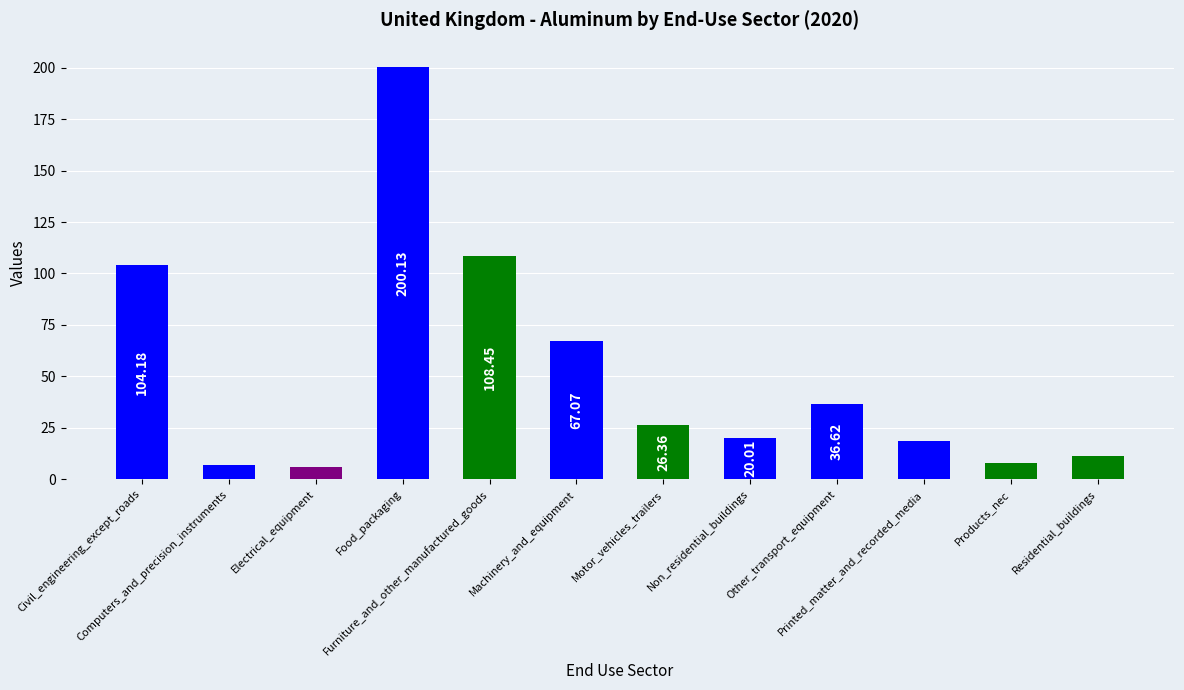

What is the difference between the values at Residential_buildings and Motor_vehicles_trailers?

15.2